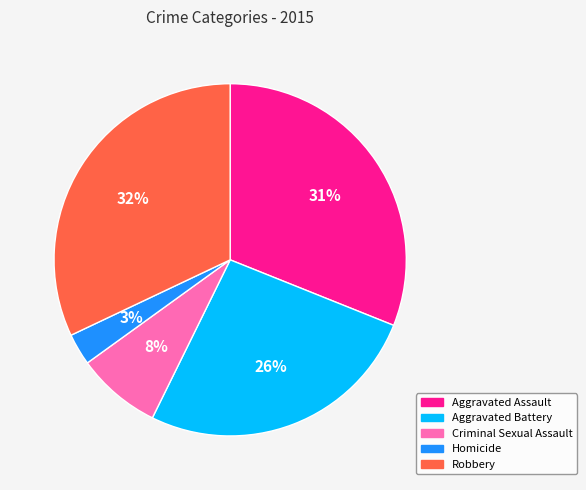

Do Homicide and Aggravated Battery together represent more than half of the pie?

No